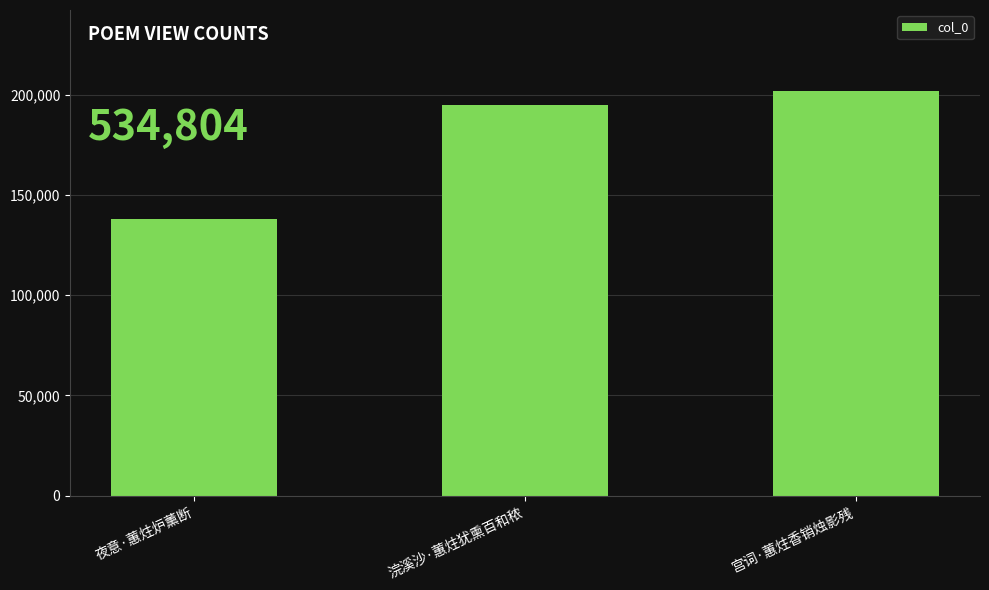

Reading left to right, extract all data points from this chart.

138002	194826	201976